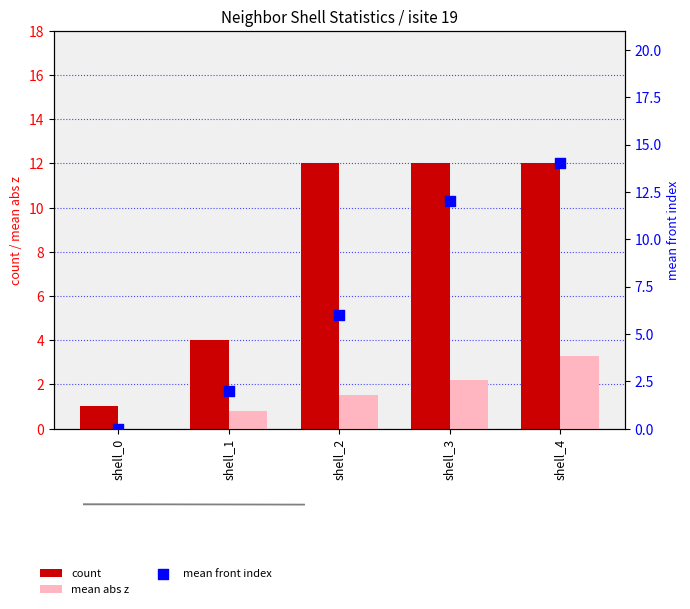

At how many categories does at least one series exceed 8?

3